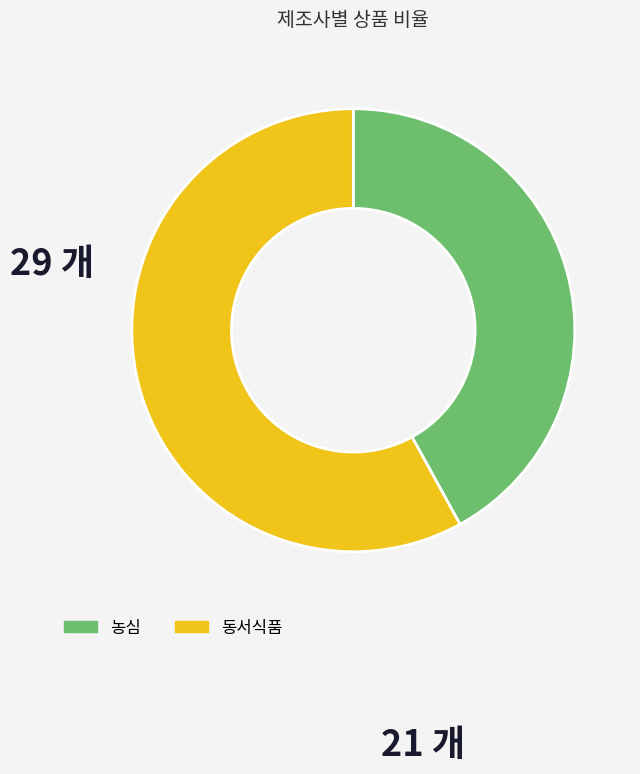

Do 동서식품 and 농심 together represent more than half of the pie?

Yes